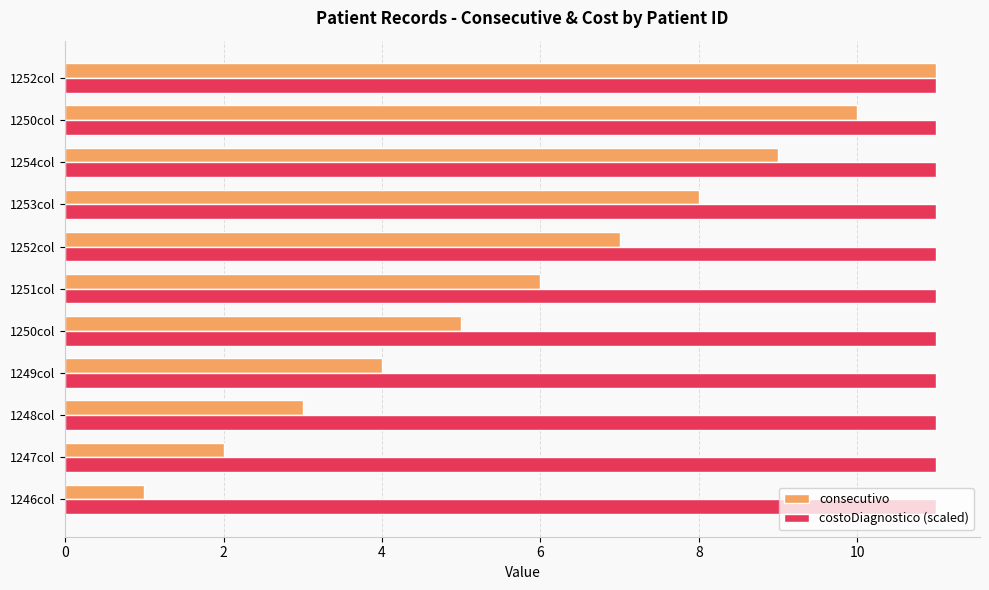

What are all the series names shown in the legend?

consecutivo, costoDiagnostico (scaled)